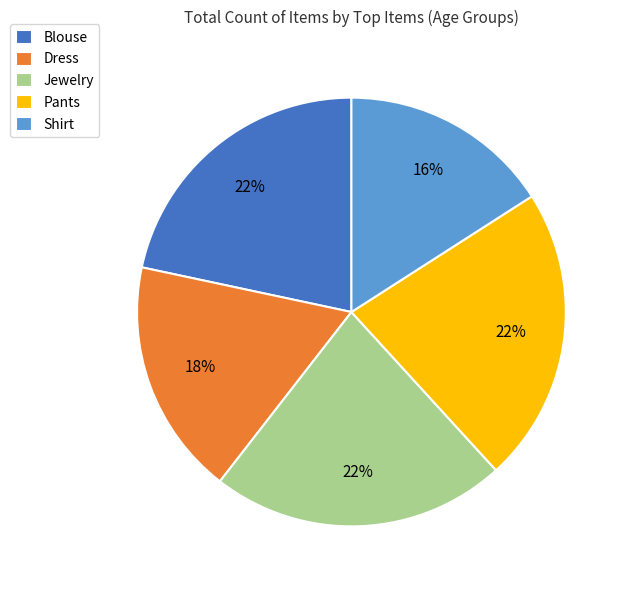

Which category has the smallest portion of the pie?

Shirt